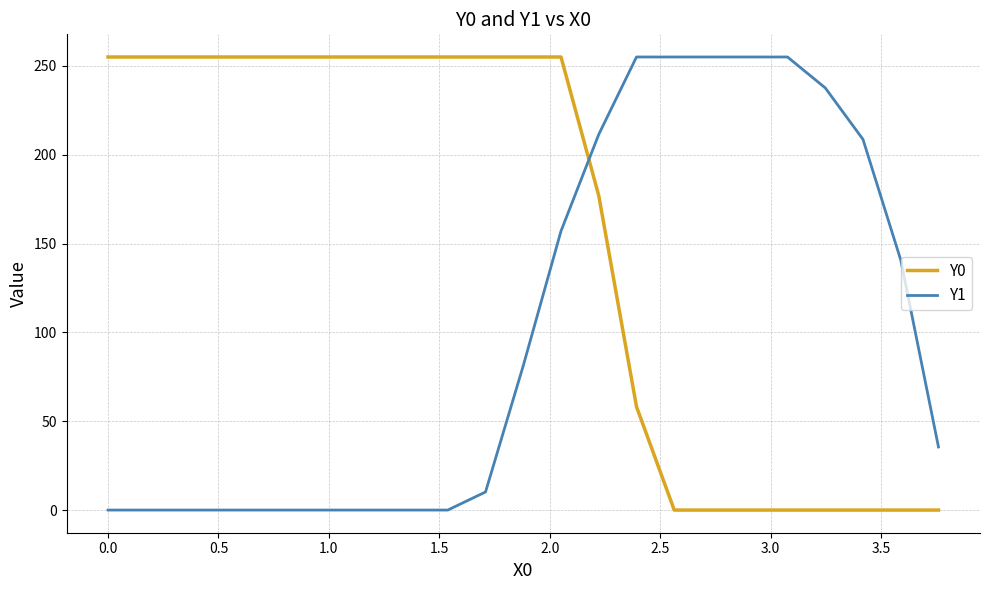

Rank the series by their average value, from highest to lowest.

Y0, Y1